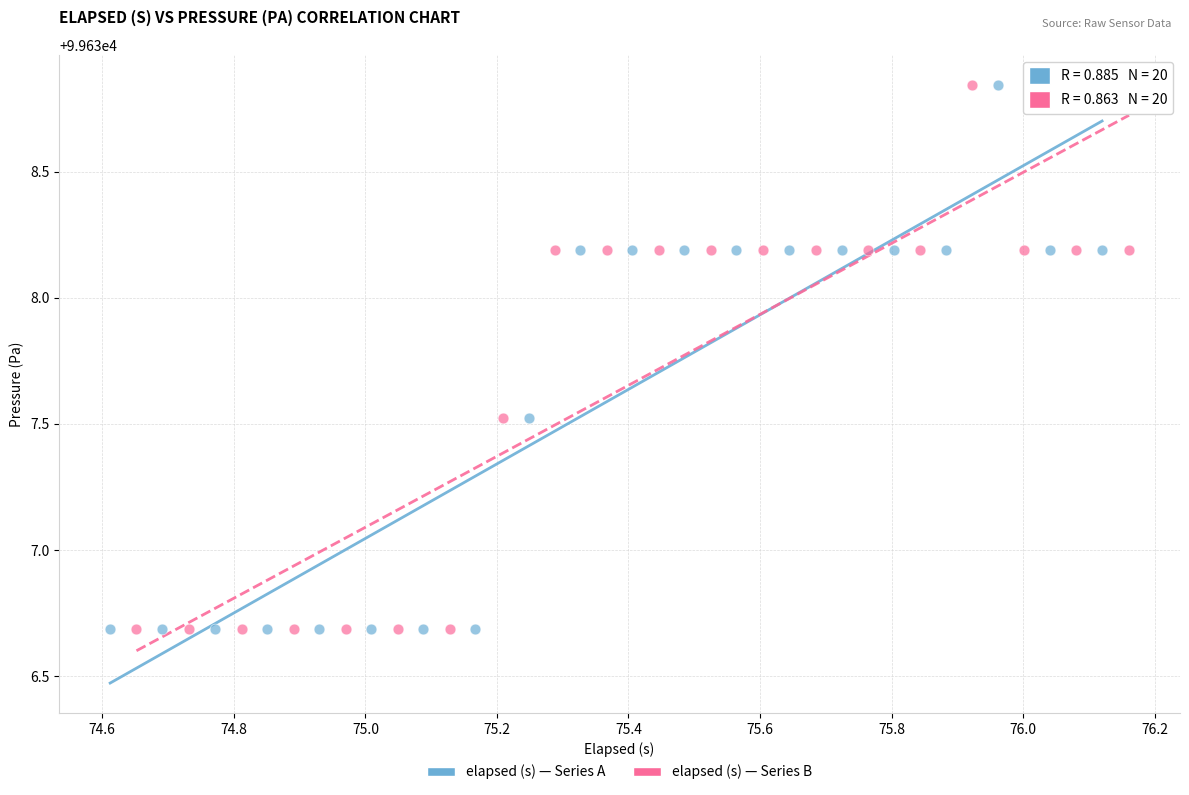

What are all the series names shown in the legend?

elapsed (s) — Series A, elapsed (s) — Series B